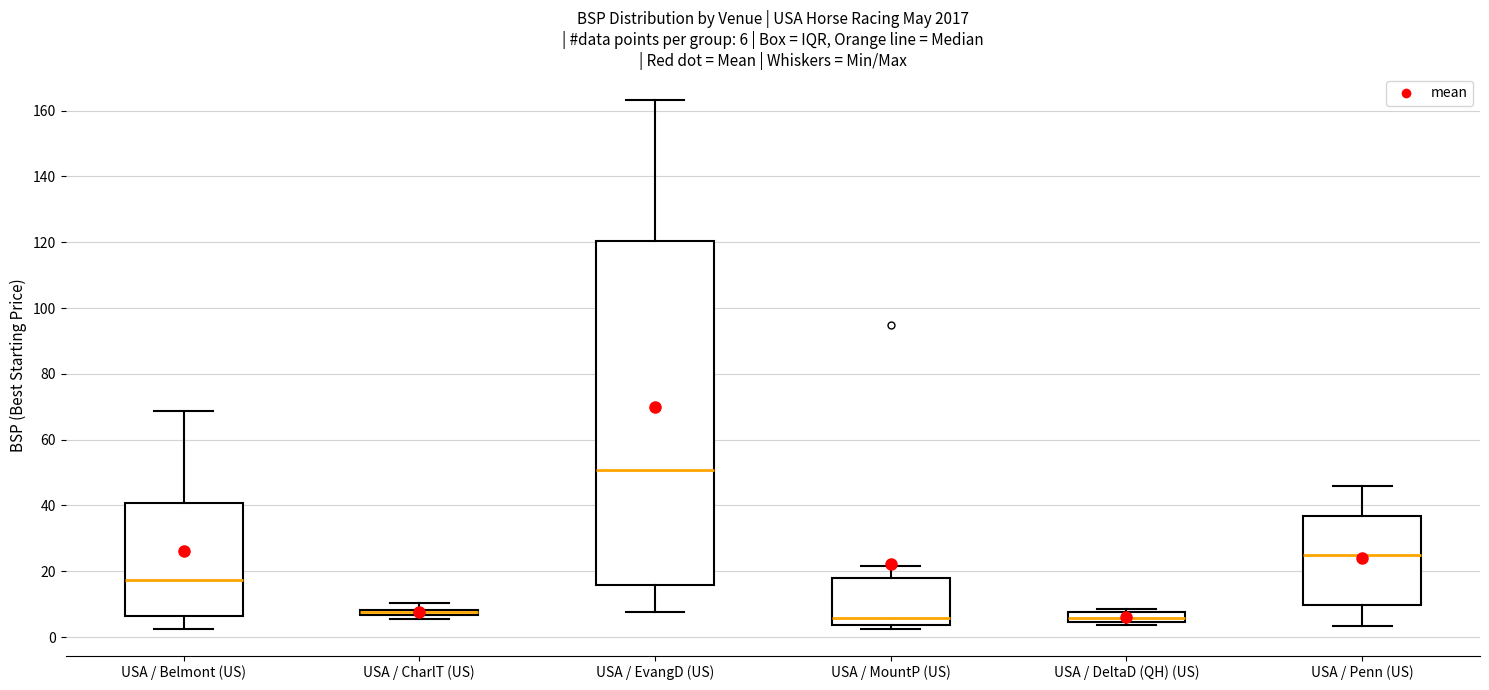

Which box is the tallest, from its lower edge to its upper edge?

USA / EvangD (US)